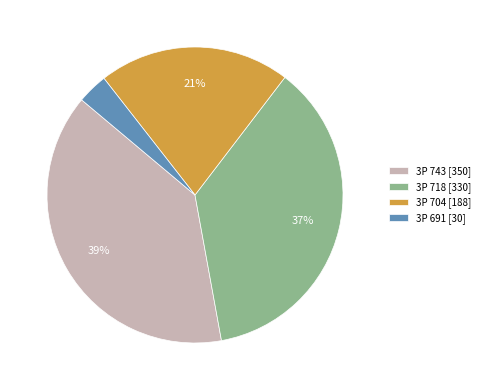

Do 3P 704 [188] and 3P 718 [330] together represent more than half of the pie?

Yes